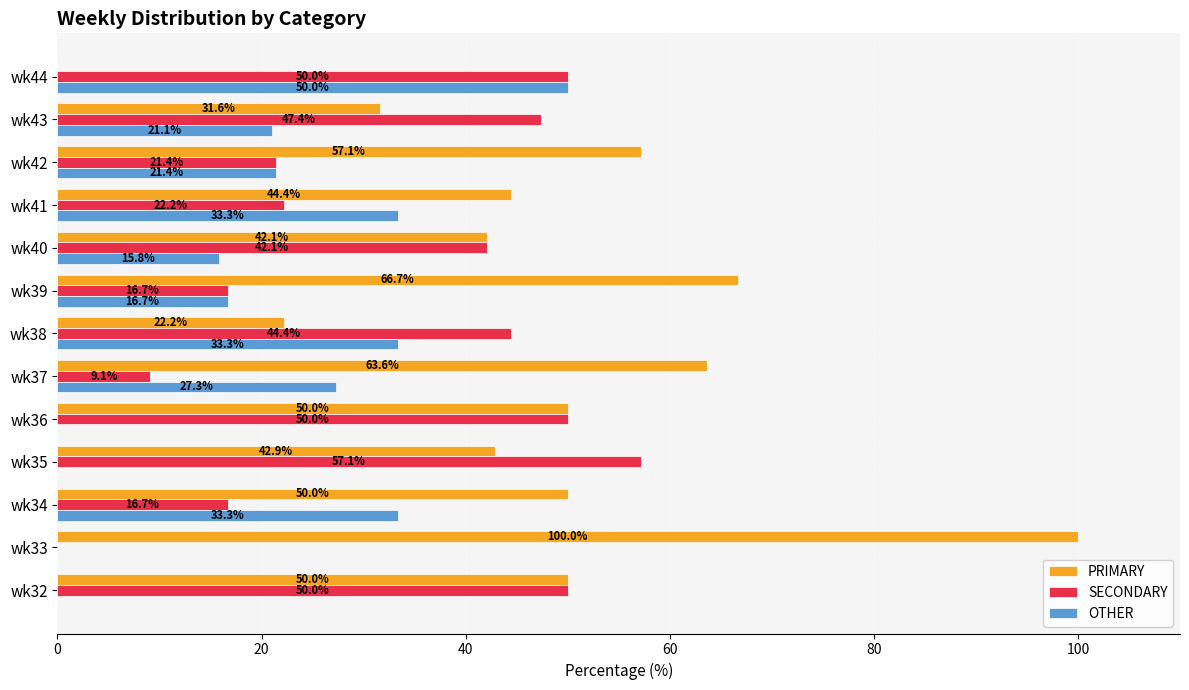

Which series has the largest total across all categories?

PRIMARY